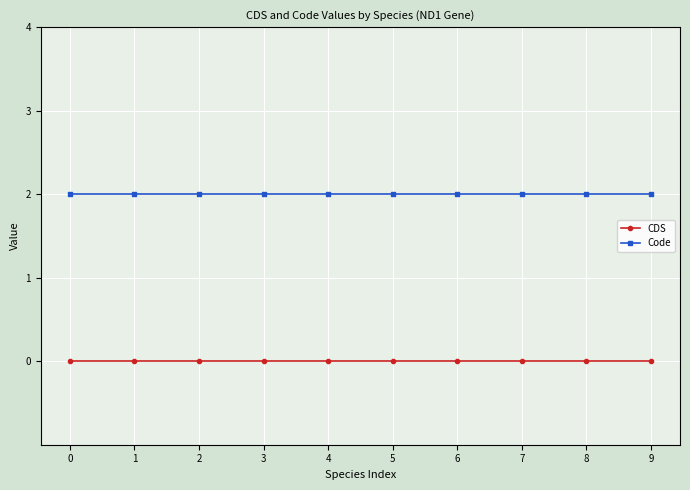

Reading right to left, transcribe all the data shown in this chart.

CDS: 0	0	0	0	0	0	0	0	0	0
Code: 2	2	2	2	2	2	2	2	2	2